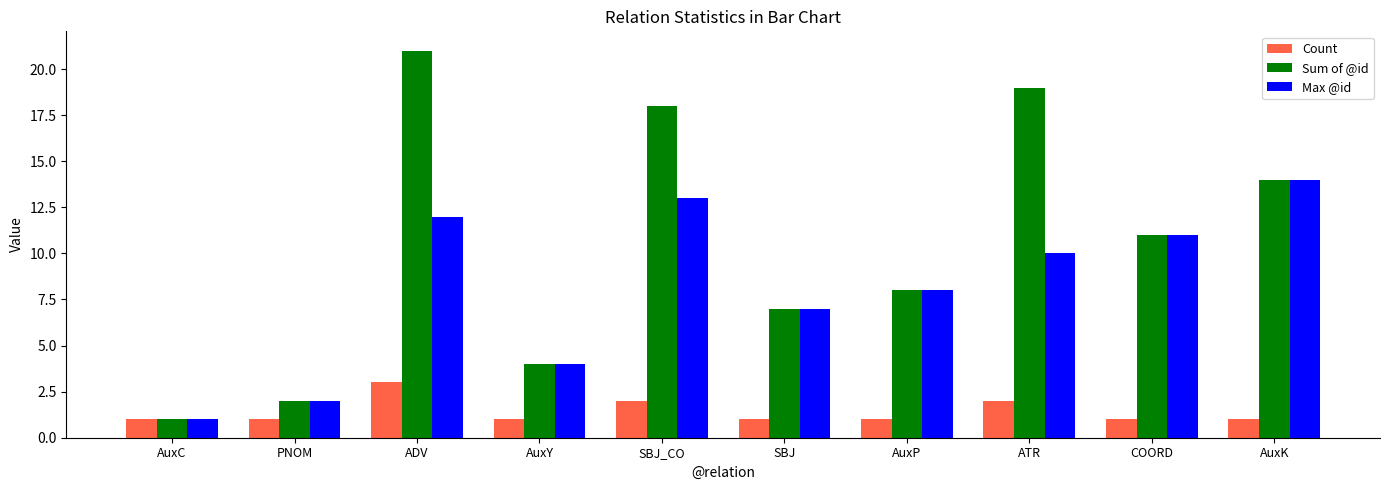

What is the lowest value of the Max @id series?

1